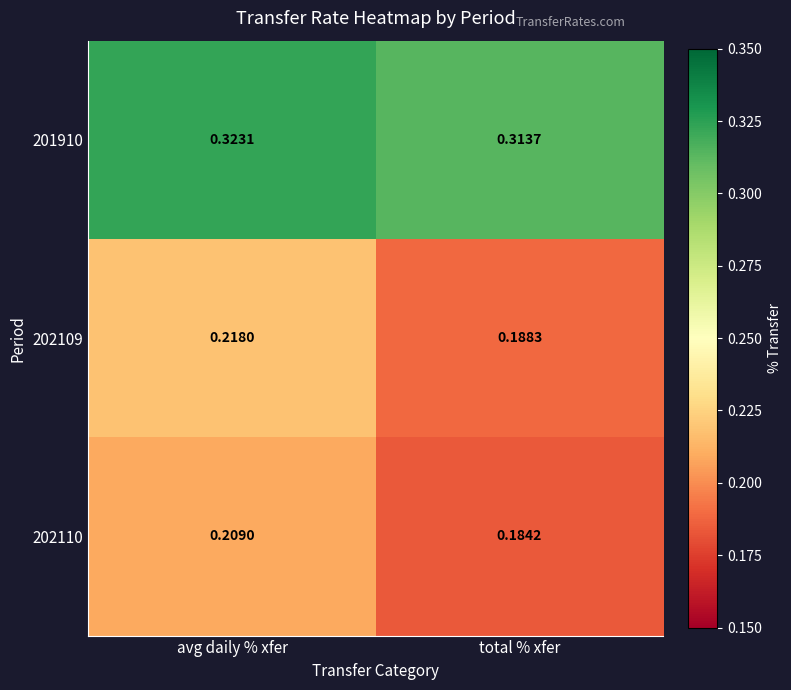

Which series has the largest total across all categories?

201910